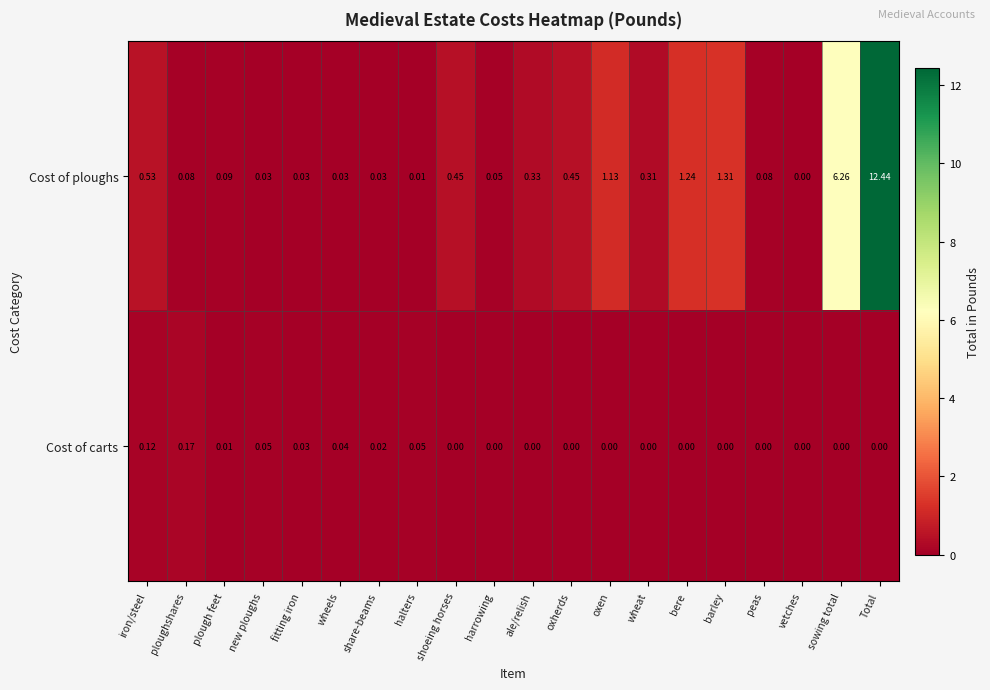

Which category has the highest value across all series?

Total